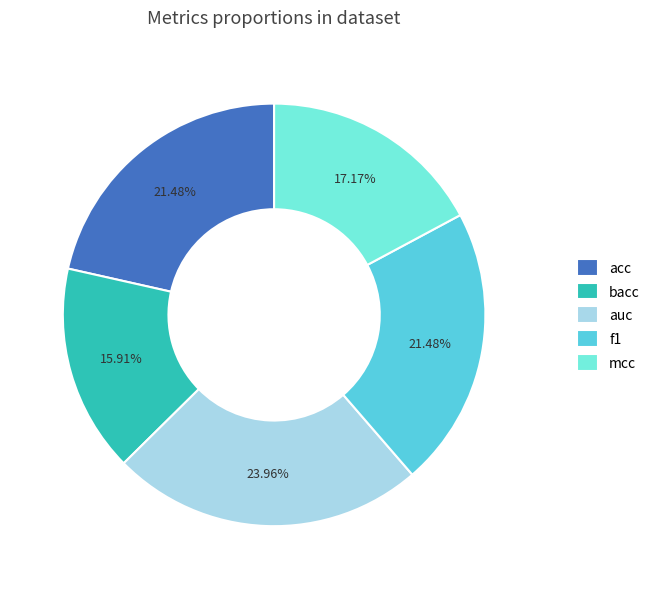

The acc slice represents 16% of the pie. True or false?

False